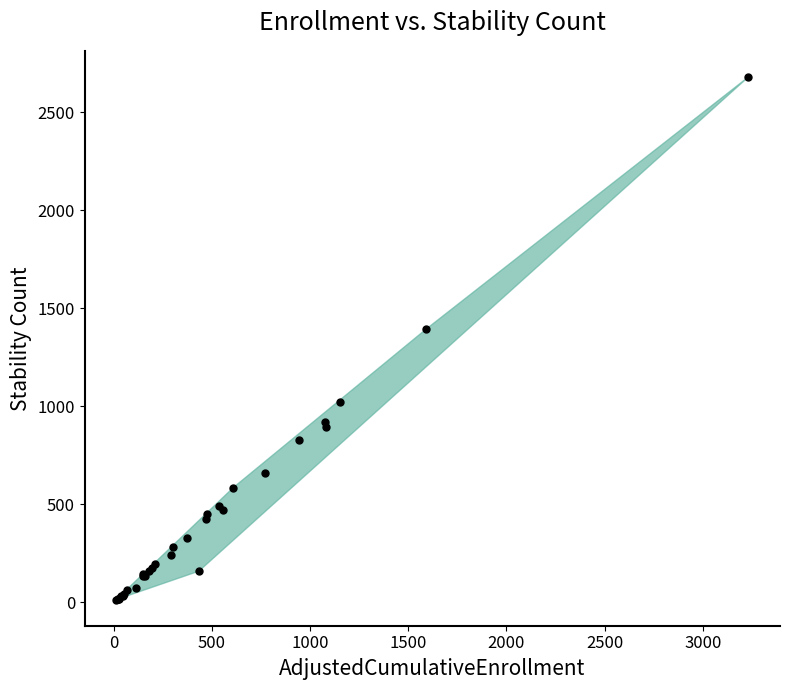

What Y value in the scatter plot is closest to 1346?

1393